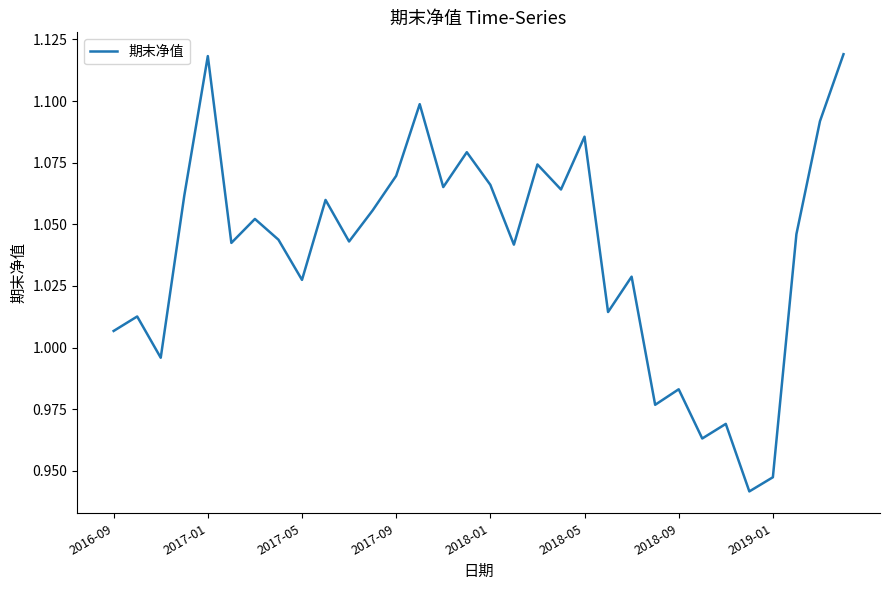

The chart shows a value of 0.4 at 2018-01. True or false?

False